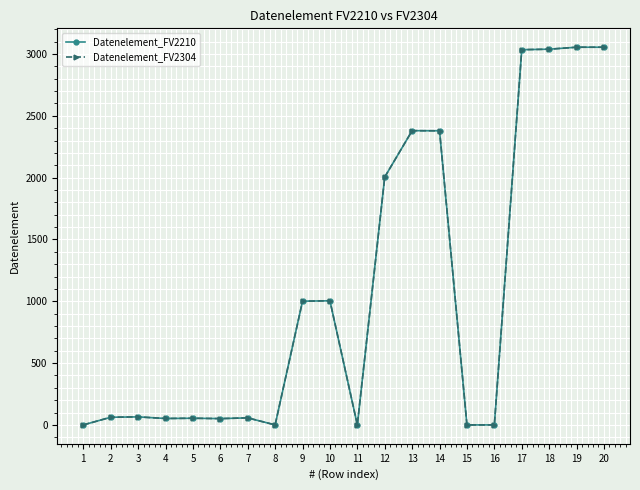

Does the chart have visible grid lines?

Yes